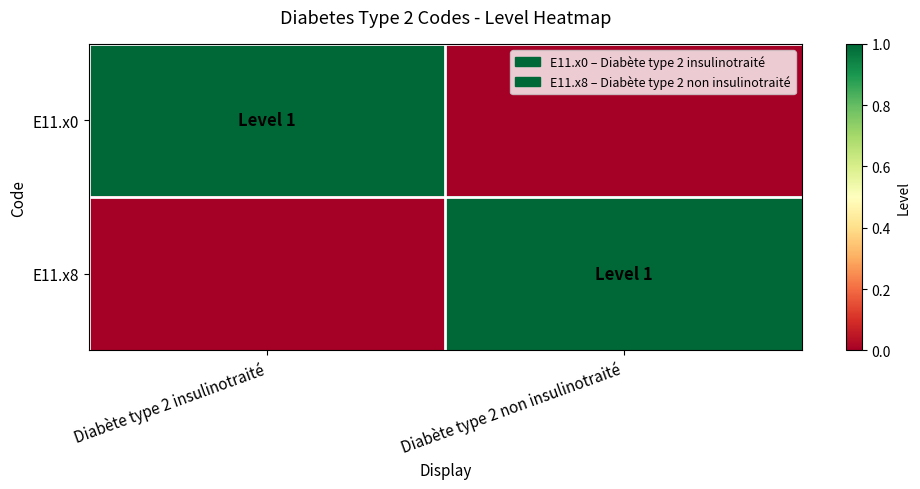

Between Diabète type 2 non insulinotraité and Diabète type 2 insulinotraité, which is larger?

Diabète type 2 insulinotraité